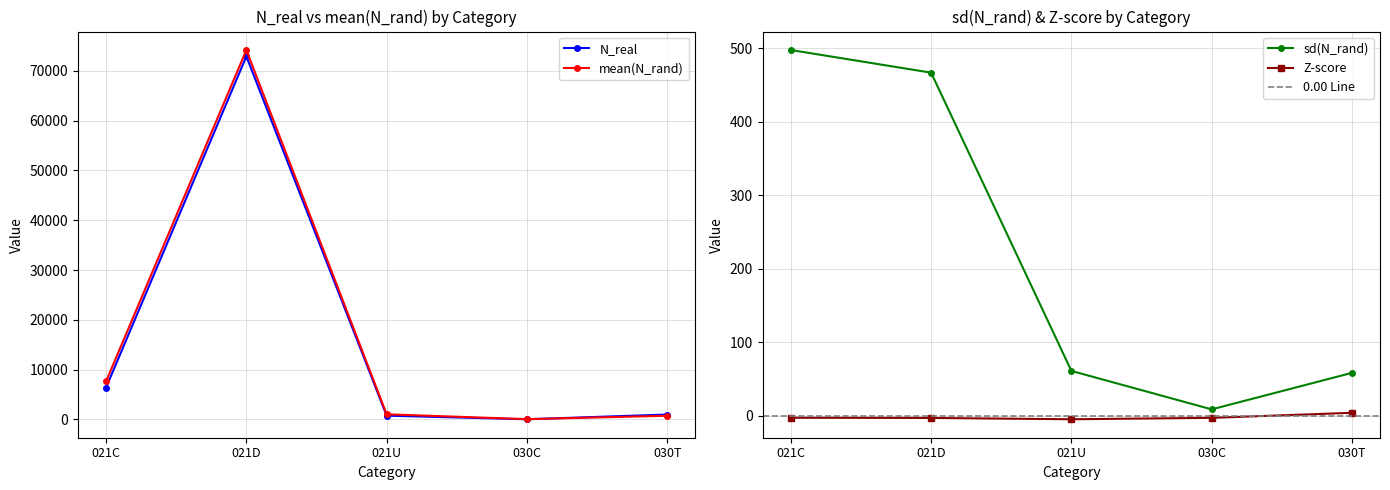

How many values in the N_real series exceed 963?

2